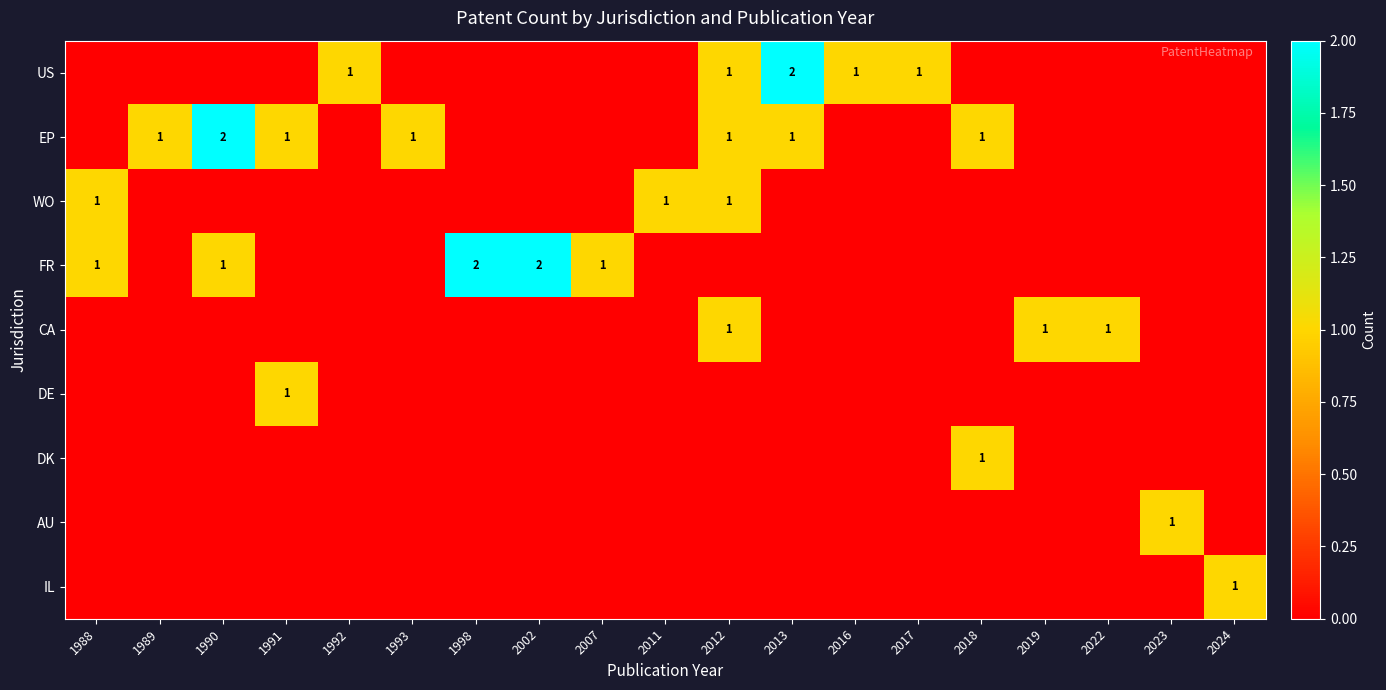

Rank the categories by EP value from lowest to highest.

1988, 1992, 1998, 2002, 2007, 2011, 2016, 2017, 2019, 2022, 2023, 2024, 1989, 1991, 1993, 2012, 2013, 2018, 1990